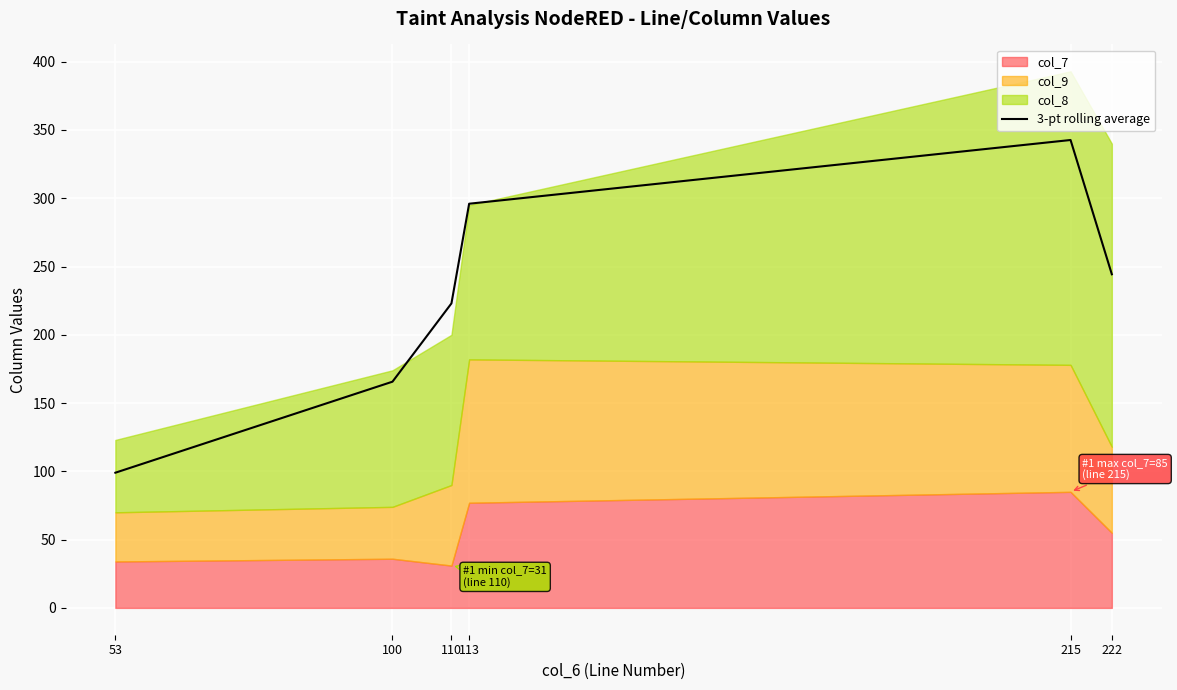

Rank the categories by value from lowest to highest.

53, 100, 110, 222, 113, 215